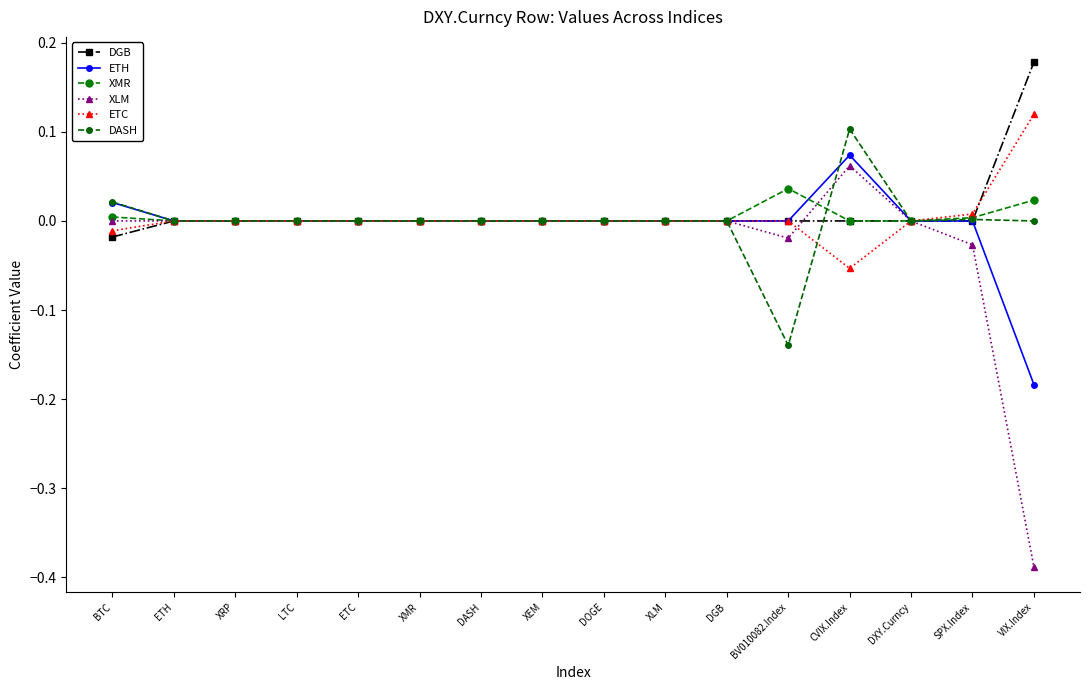

How many series are shown in this chart?

6